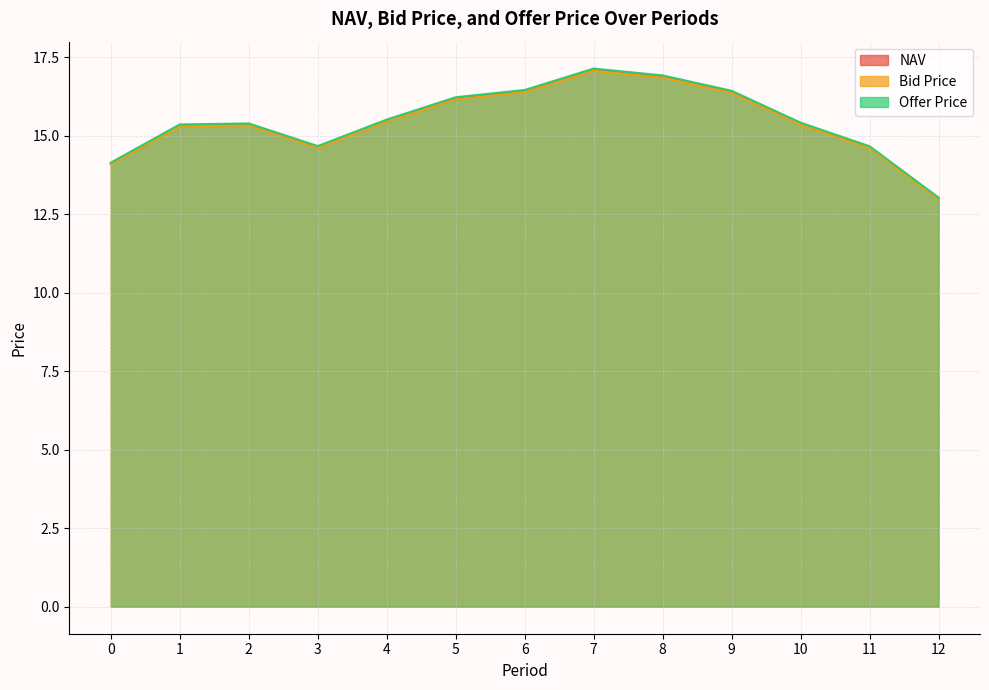

What is the total value across all series at 11?

43.9